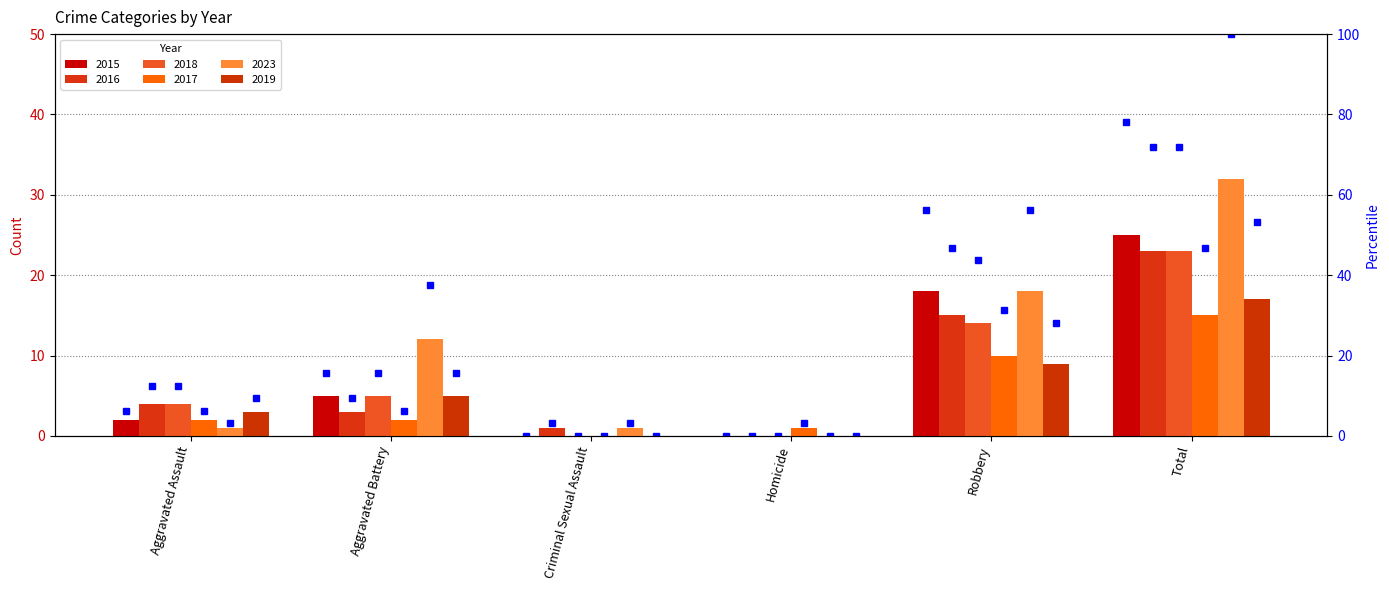

How many series are shown in this chart?

6